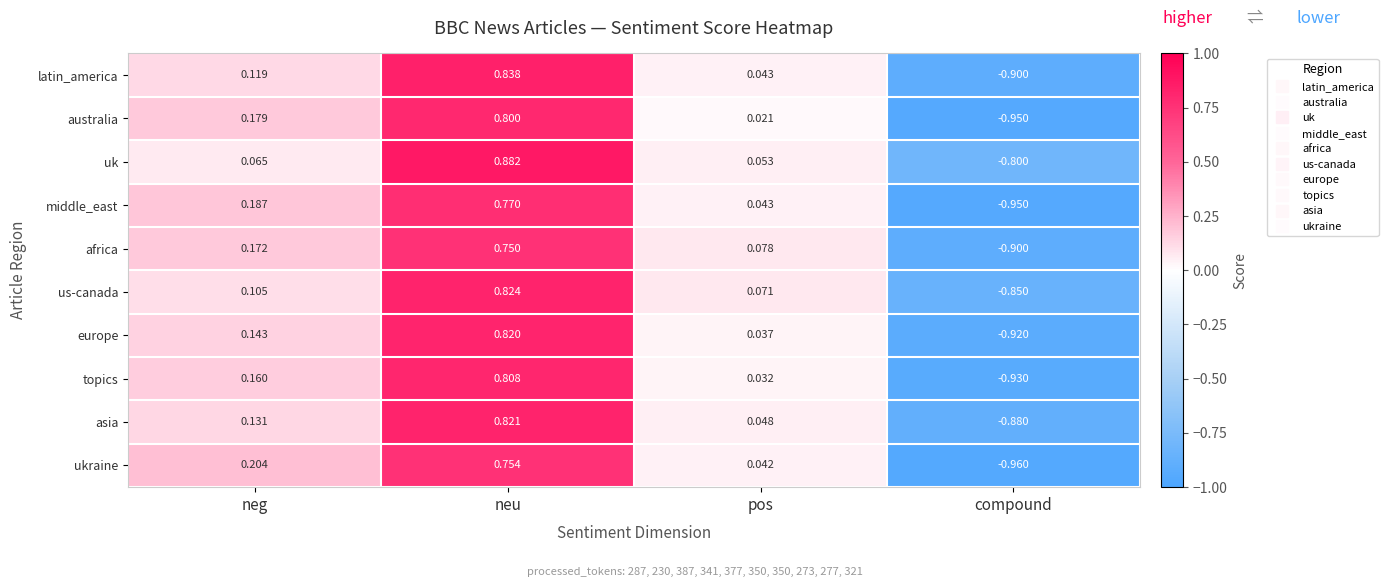

List the series in order of their peak value, highest first.

uk, latin_america, us-canada, asia, europe, topics, australia, middle_east, ukraine, africa